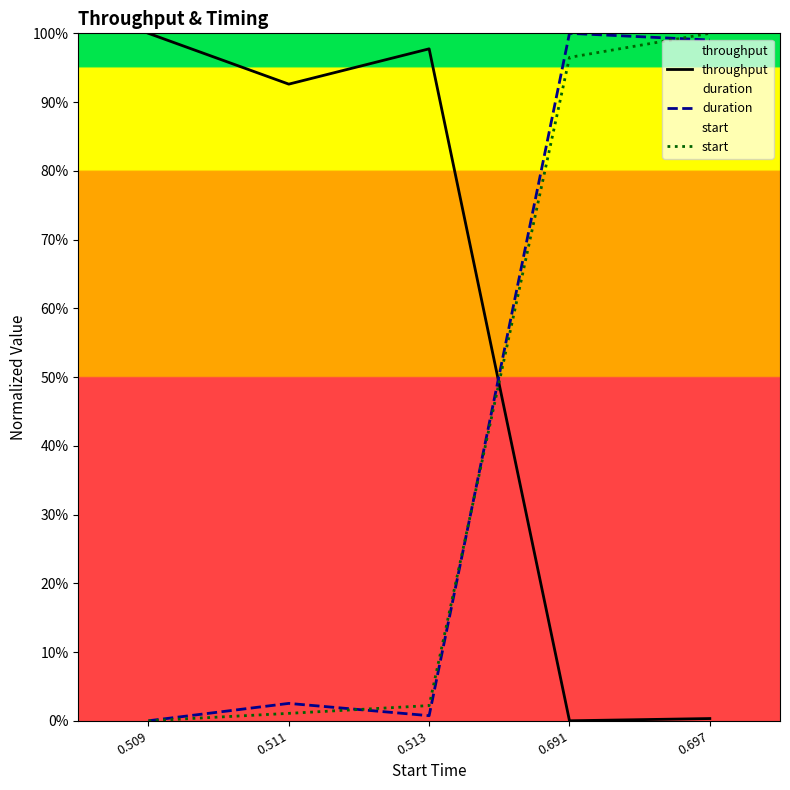

Between 0.511 and 0.691, which series saw the biggest shift?

duration